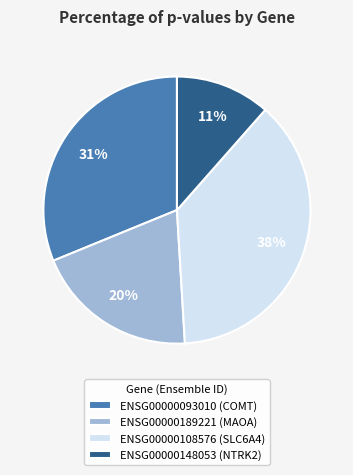

To the nearest percent, what is the combined percentage of ENSG00000148053 (NTRK2) and ENSG00000108576 (SLC6A4)?

49%